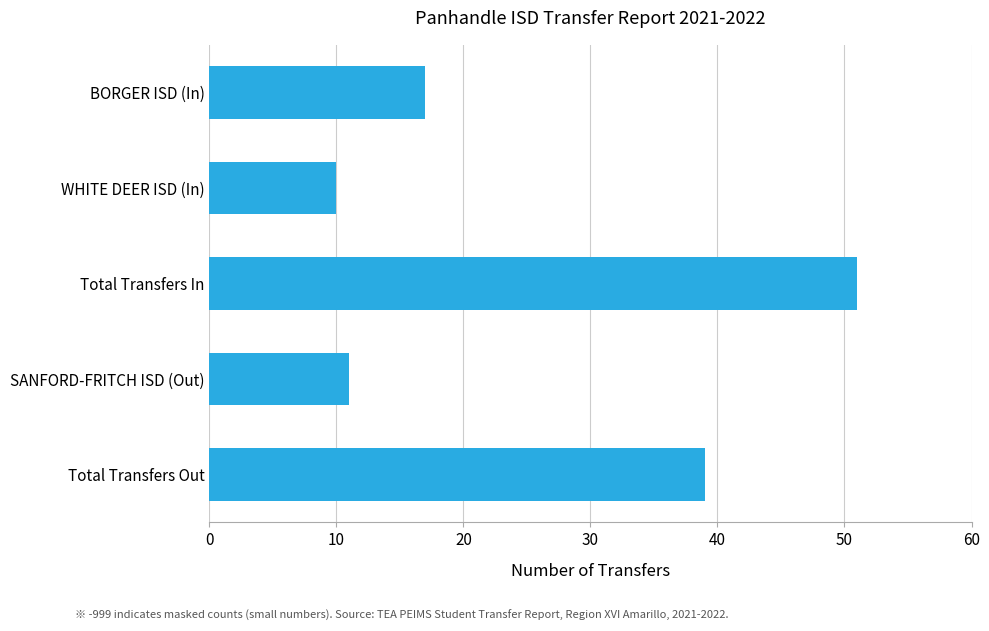

What is the smallest value displayed?

10